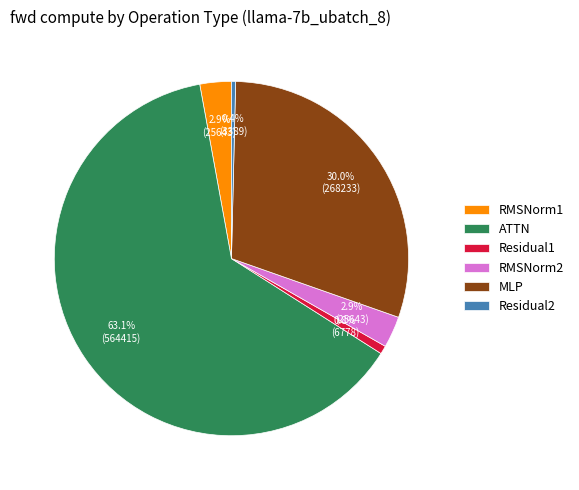

Is there a majority slice in this chart?

Yes